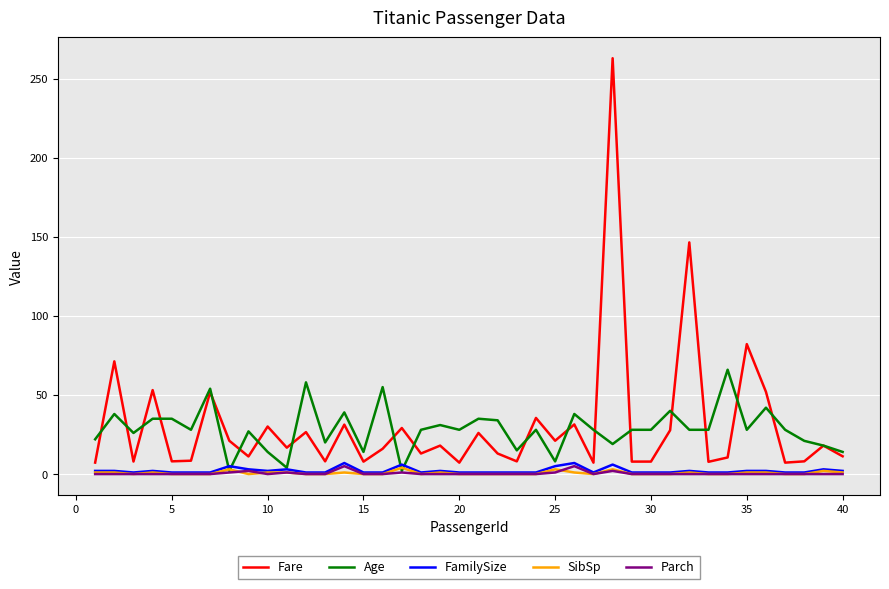

Which series has the largest range (max minus min)?

Fare